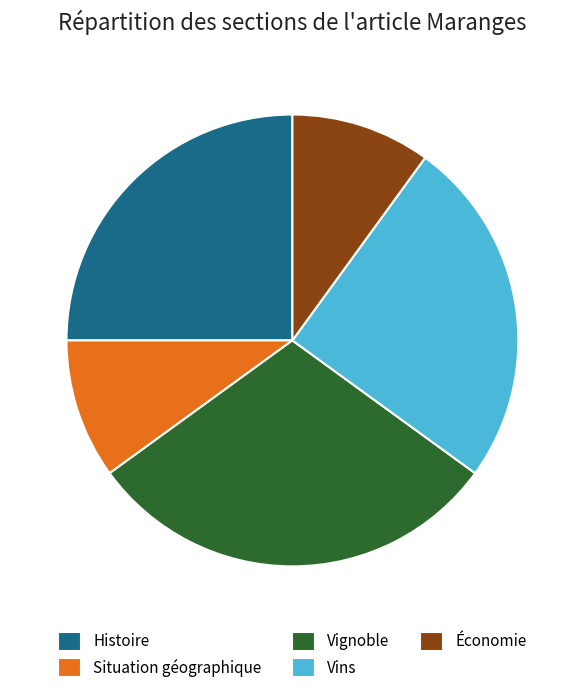

What is the ratio of the value at Vignoble to the value at Situation géographique?

3.0